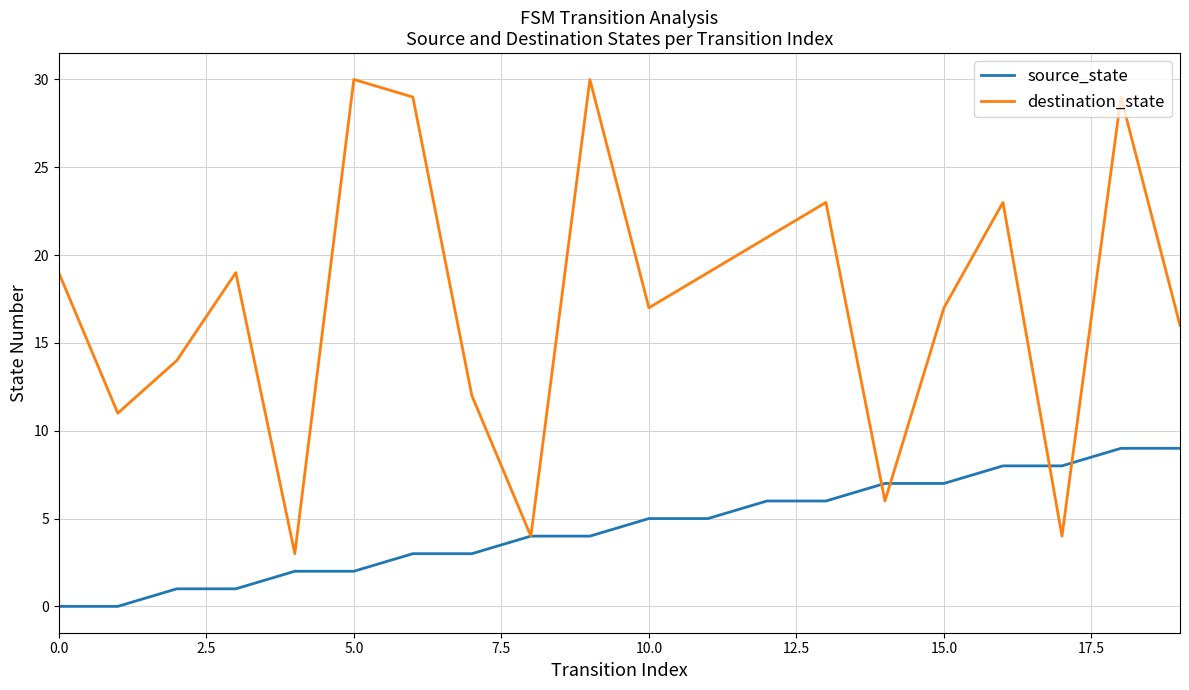

What is the difference between the maximum and minimum values in the destination_state series?

27